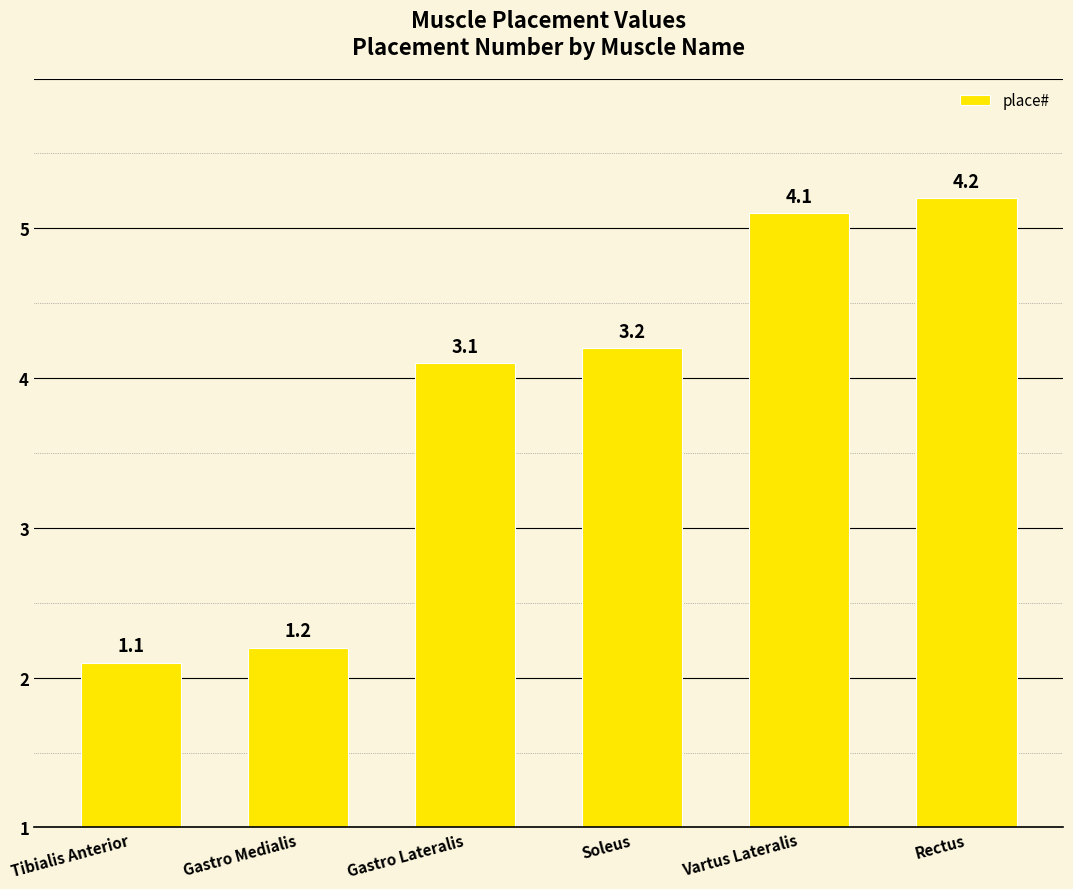

Does the chart contain any negative values?

No